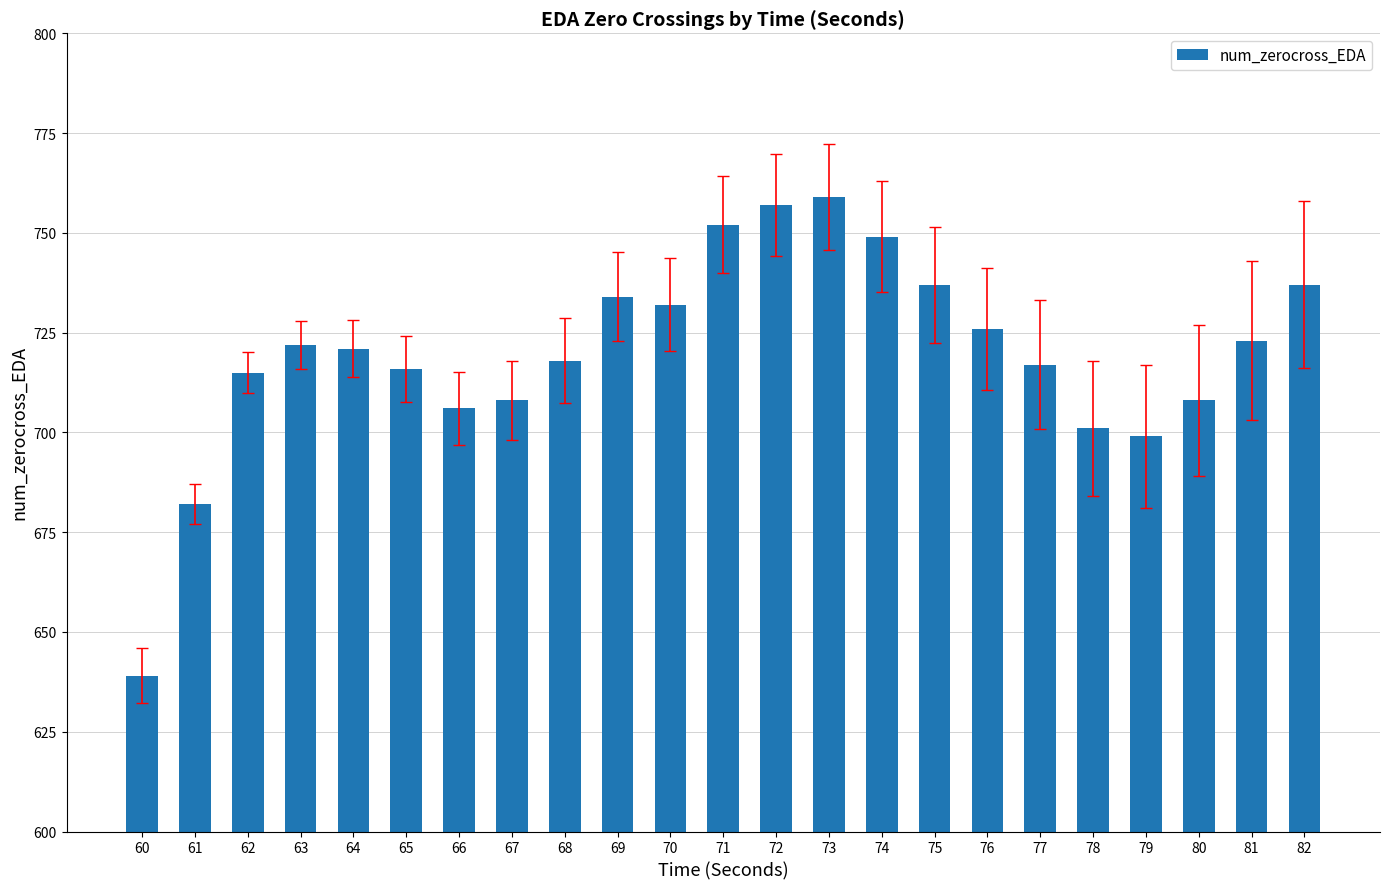

Which has a higher value, 74 or 68?

74